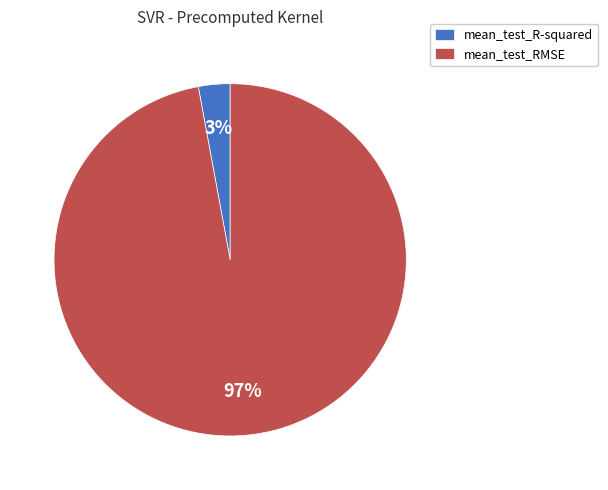

Do mean_test_R-squared and mean_test_RMSE together represent more than half of the pie?

Yes